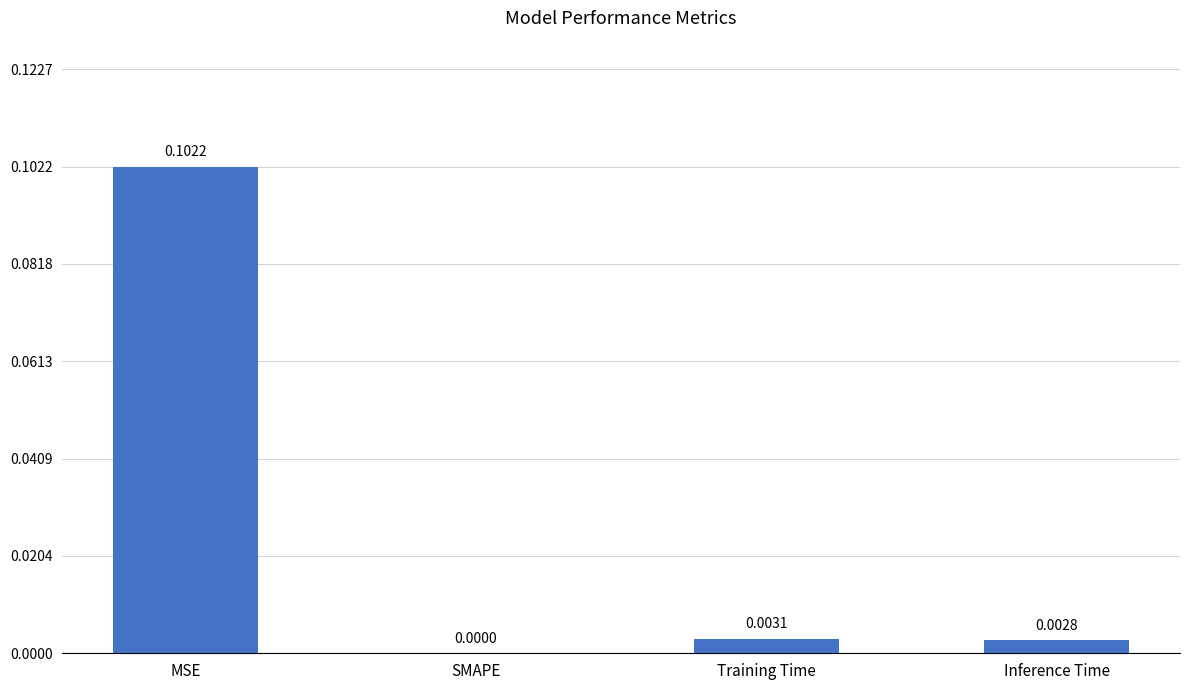

Which has a higher value, Inference Time or Training Time?

Training Time